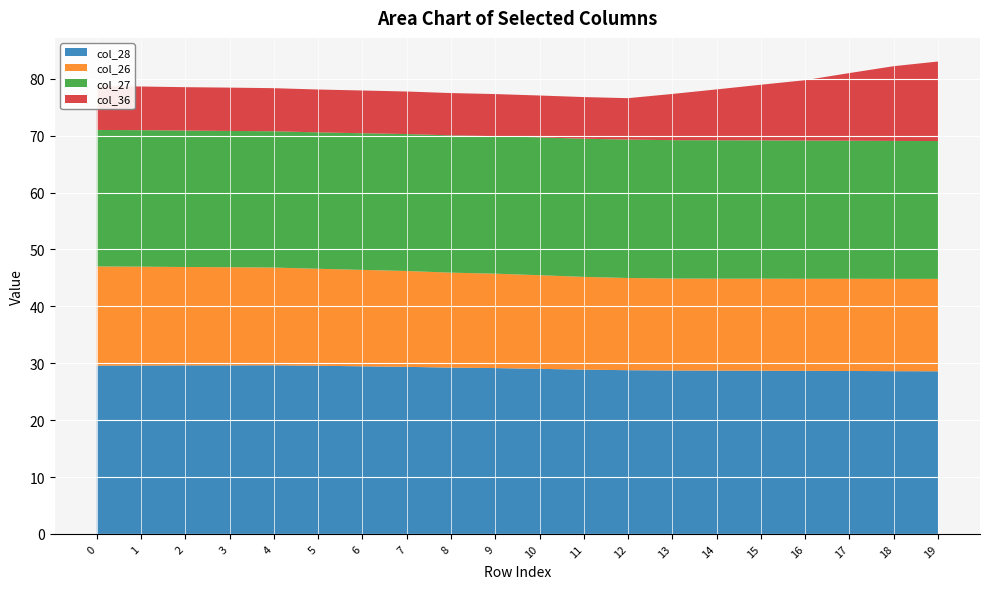

The col_28 series shows 29.6 at 5. True or false?

True